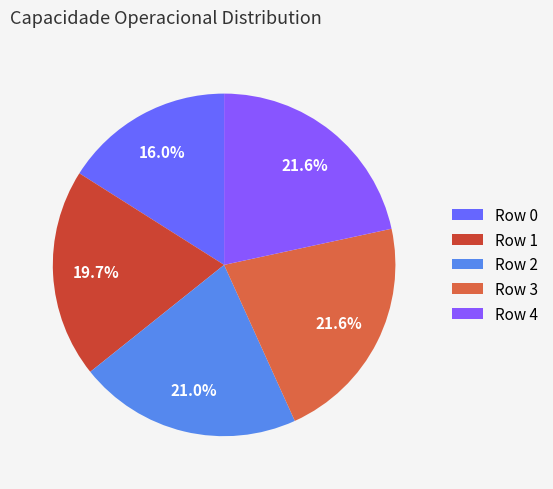

True or false: Row 3 accounts for 36% of the total.

False